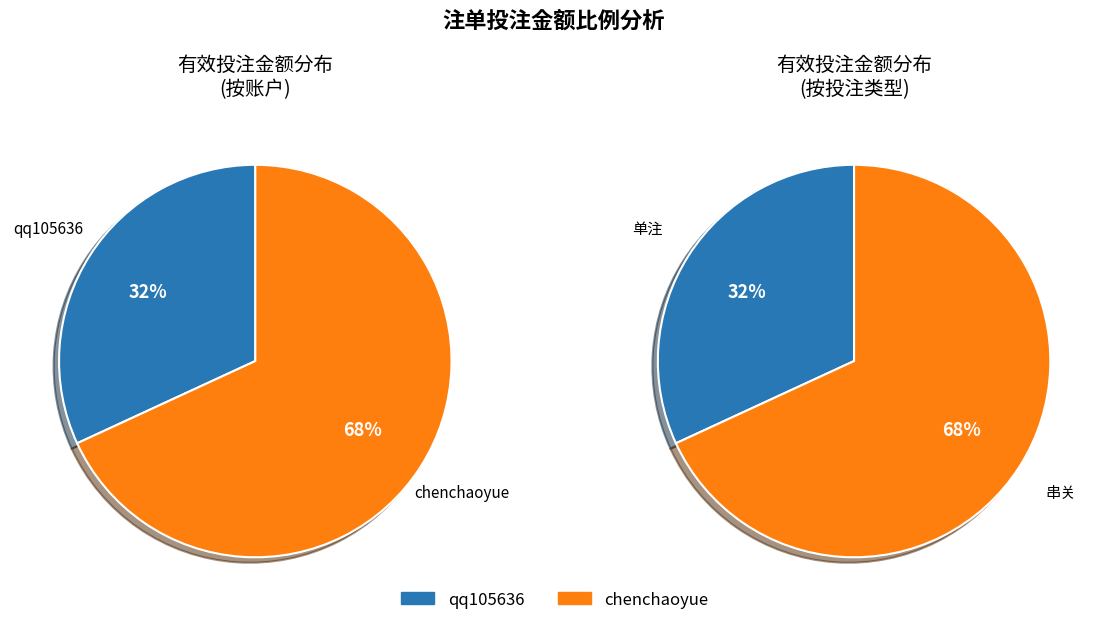

Does 有效投注 account for over 50% of the chart?

Yes